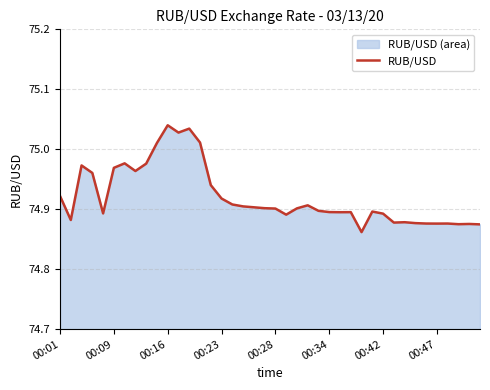

What is the average value?

74.9